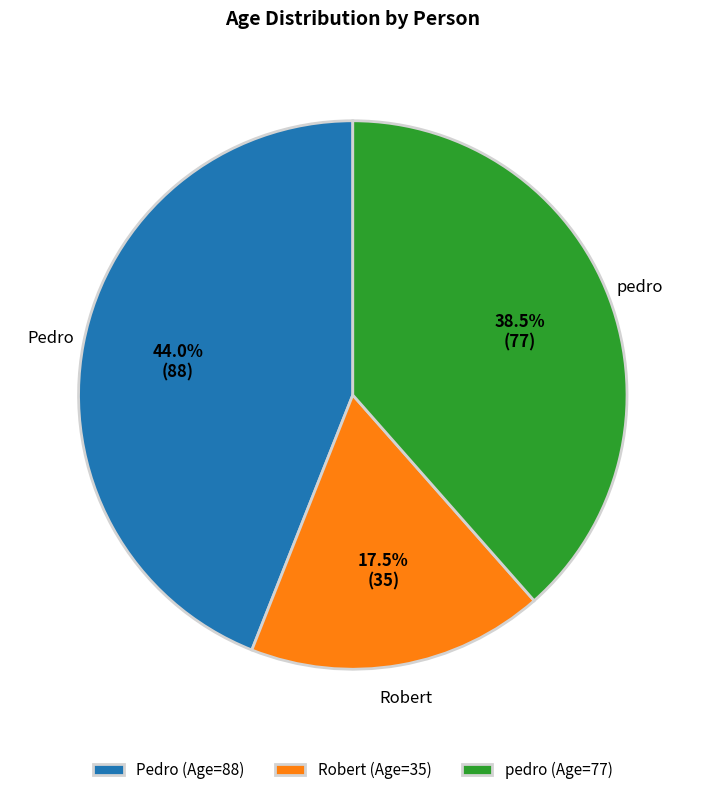

How many segments does this pie chart have?

3